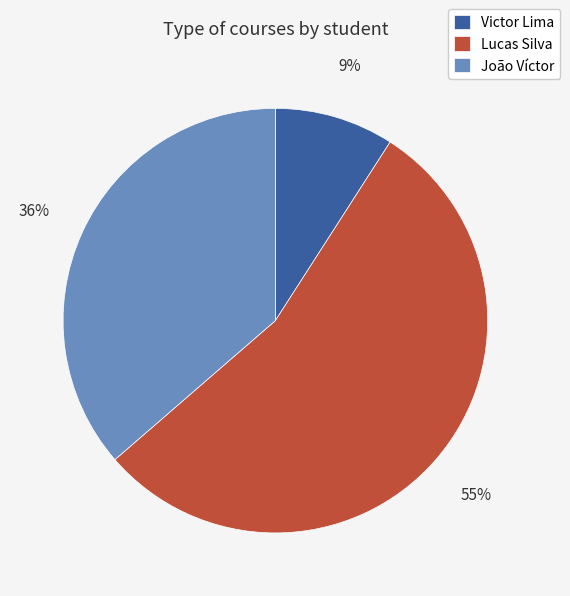

To the nearest percent, what is the combined percentage of Victor Lima and Lucas Silva?

64%